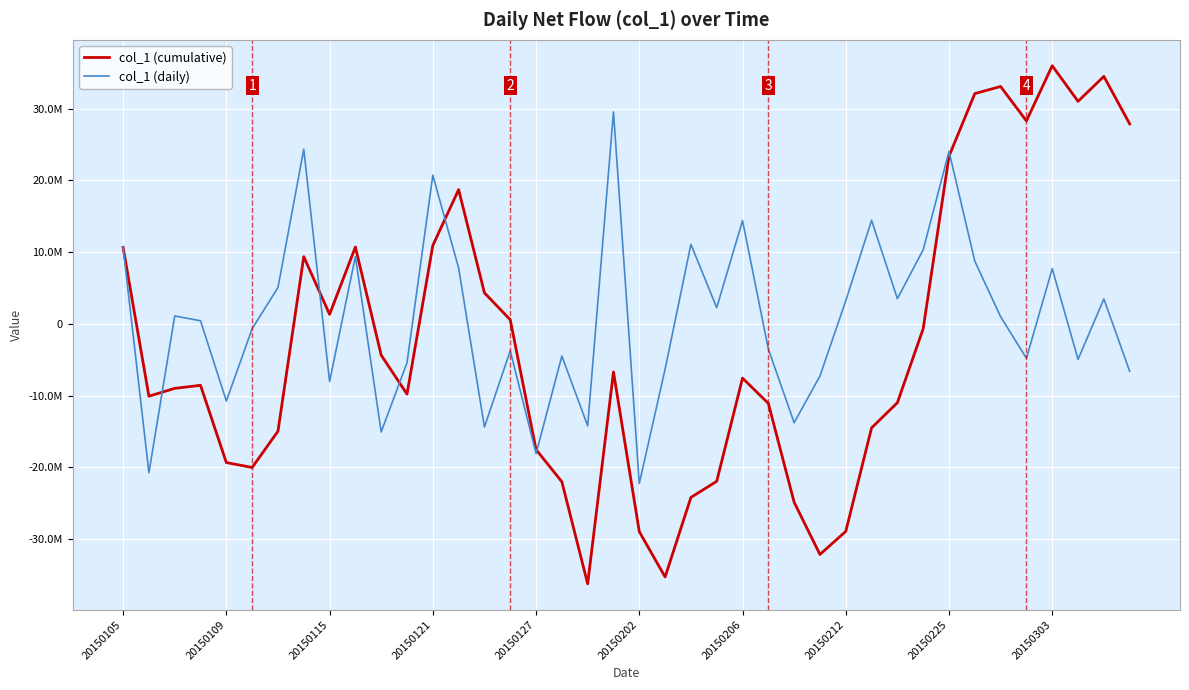

Which series has the largest total across all categories?

col_1 (daily)